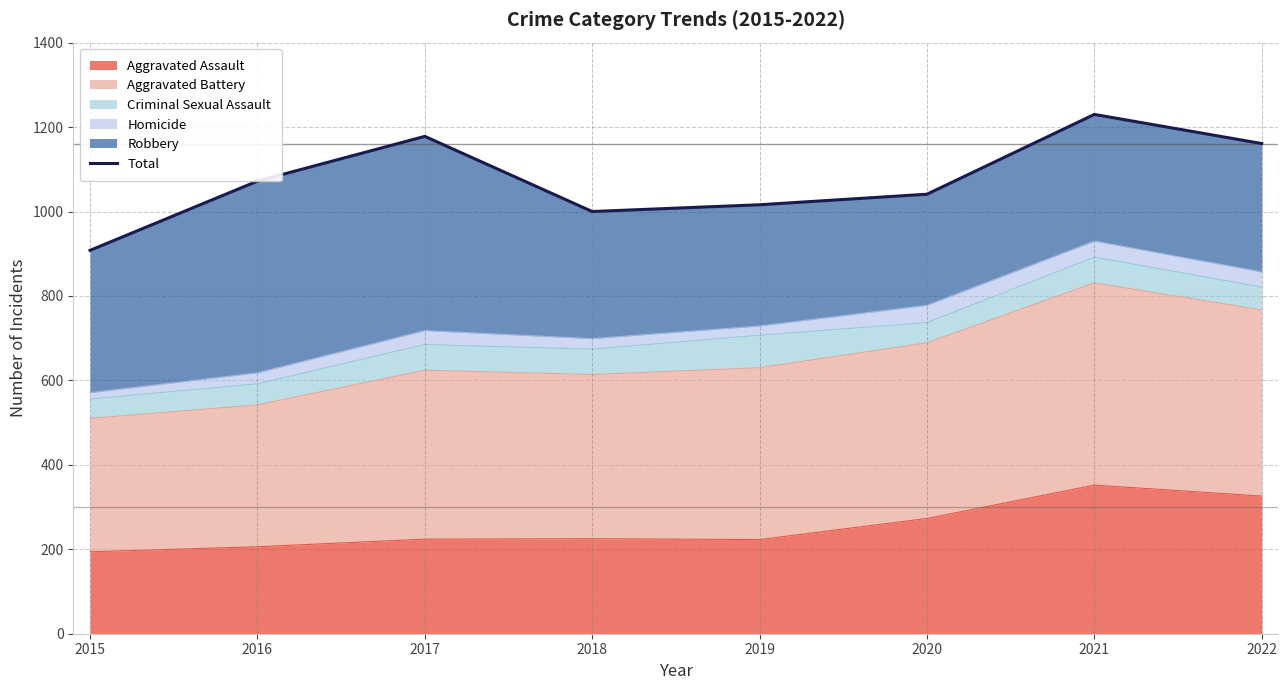

What is the ratio of the value at 2020 to the value at 2018?

1.0